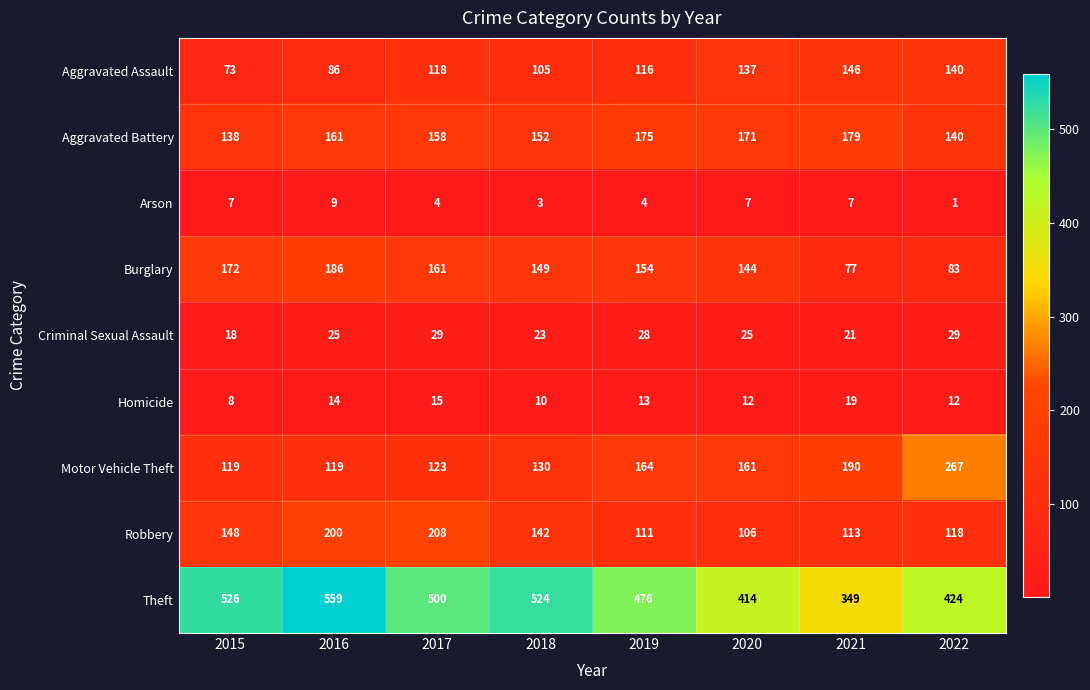

Between 2020 and 2022, which series saw the biggest shift?

Motor Vehicle Theft